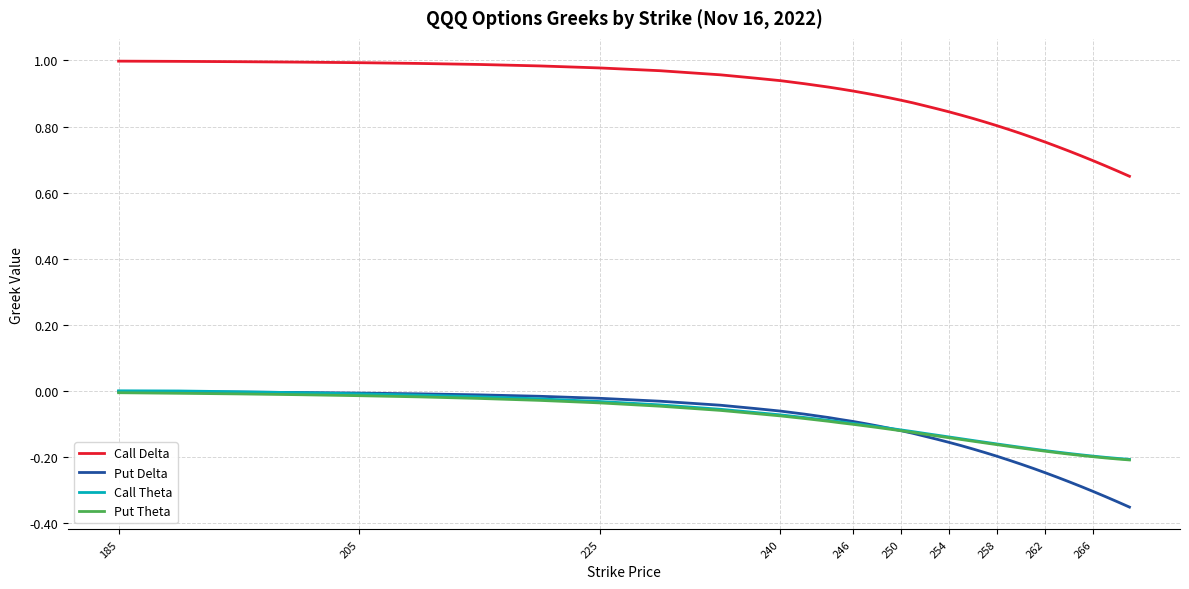

Which series has the largest total across all categories?

Call Delta